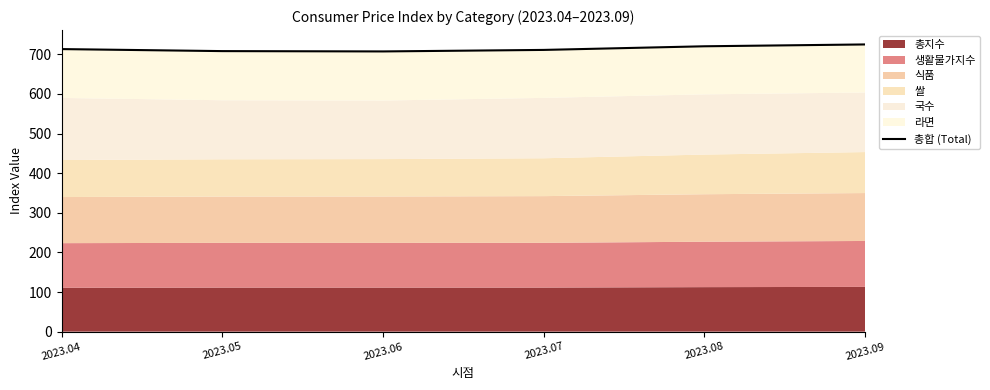

The value at 2023.04 is 449.0. True or false?

False